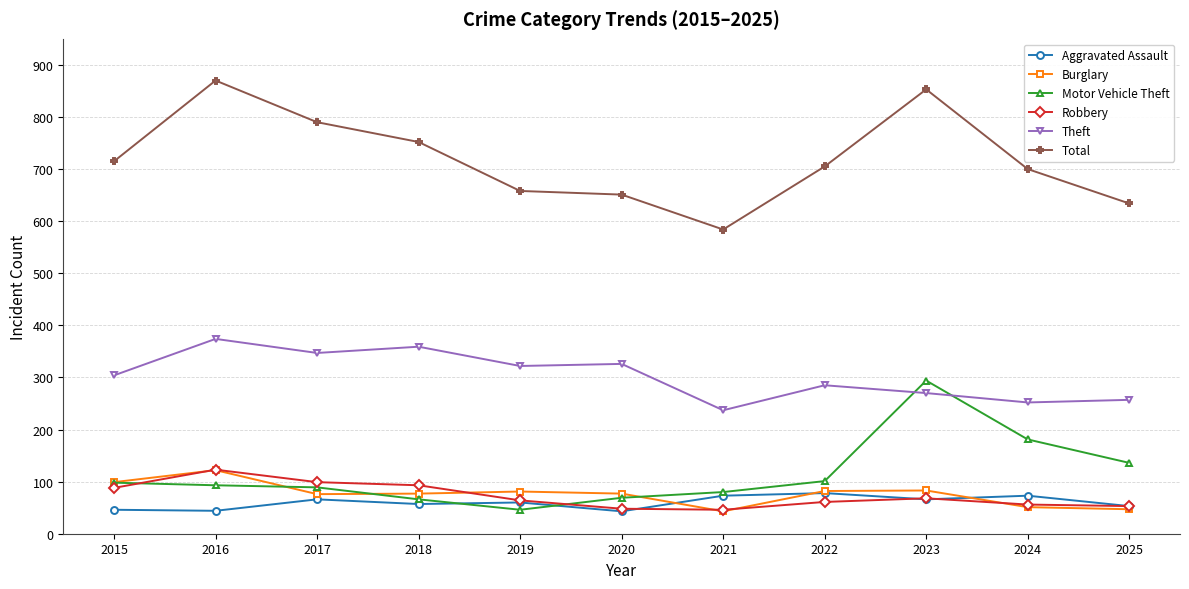

At which label does Robbery reach its peak?

2016